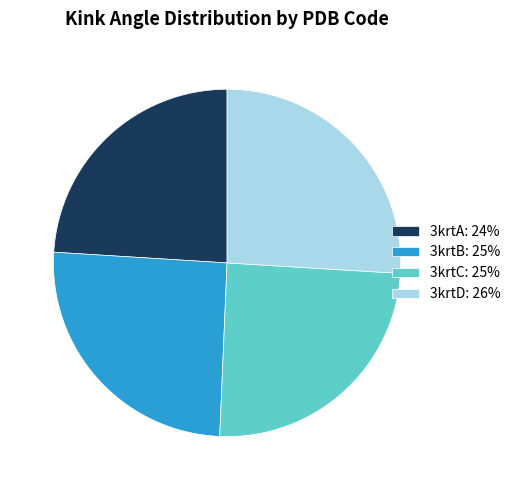

Rank the categories by value from lowest to highest.

3krtA, 3krtC, 3krtB, 3krtD